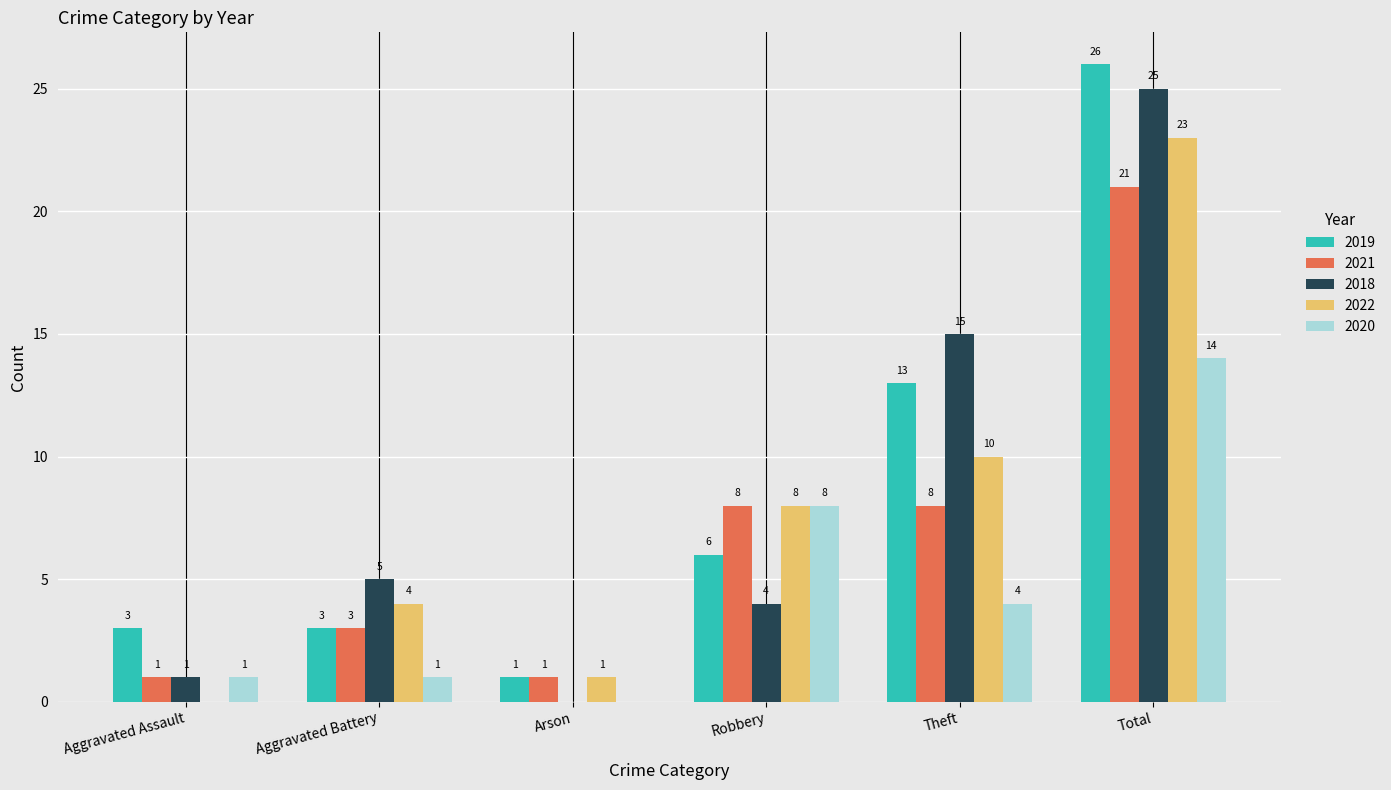

Count the number of categories in the chart.

6